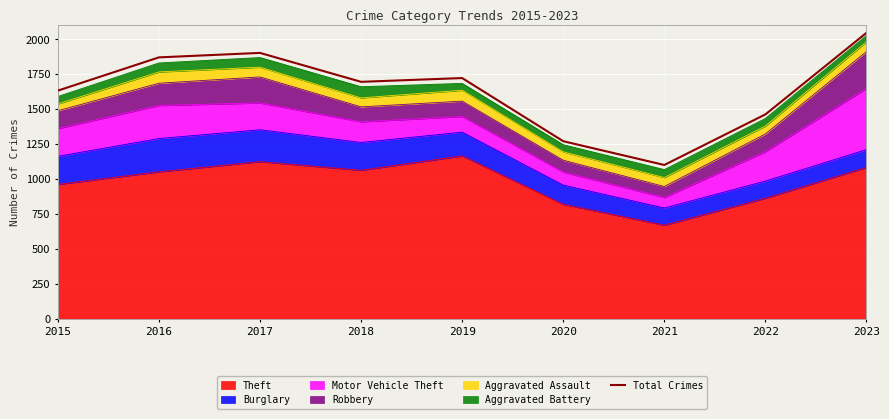

Reading left to right, list all the values displayed in this chart.

1632	1870	1902	1695	1722	1270	1100	1462	2046